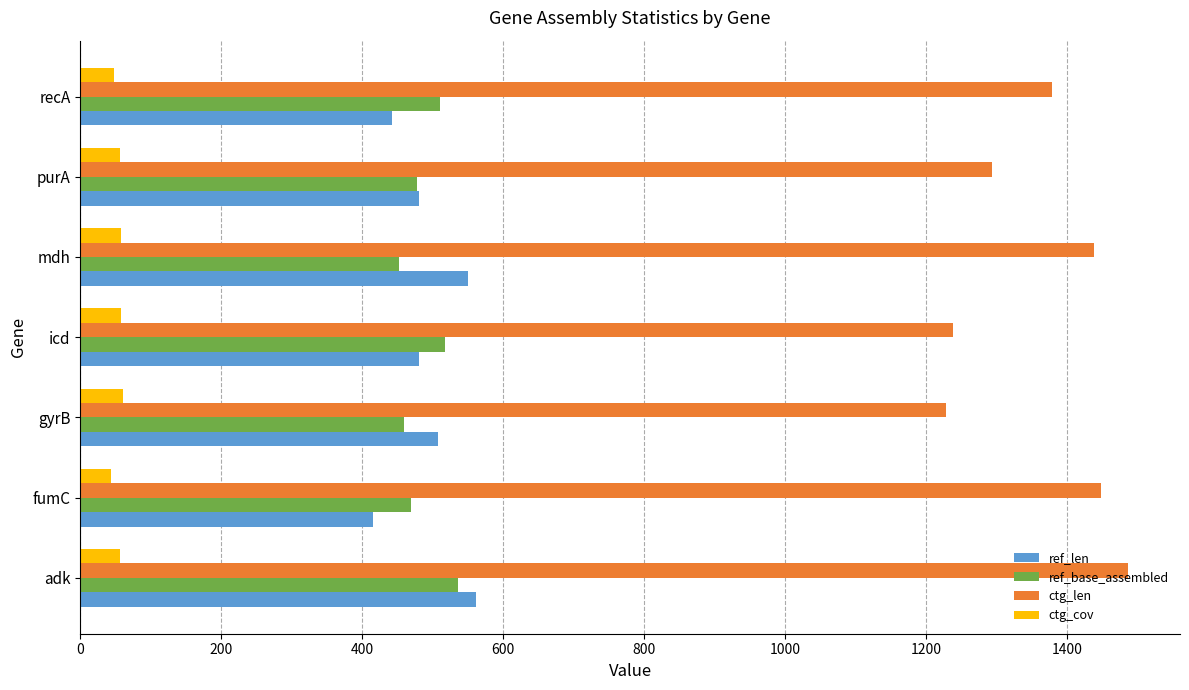

What is the difference between the maximum and second lowest values in the ctg_len series?

248.0